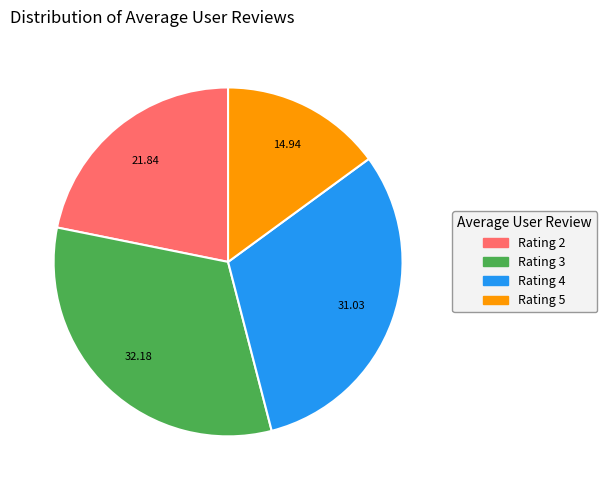

How many segments does this pie chart have?

4